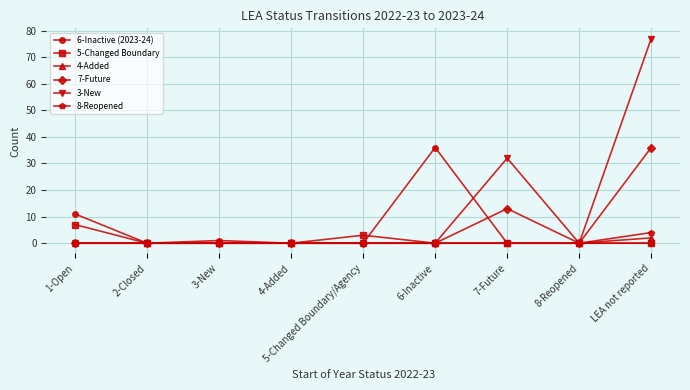

Which series changed the most between 4-Added and LEA not reported?

3-New